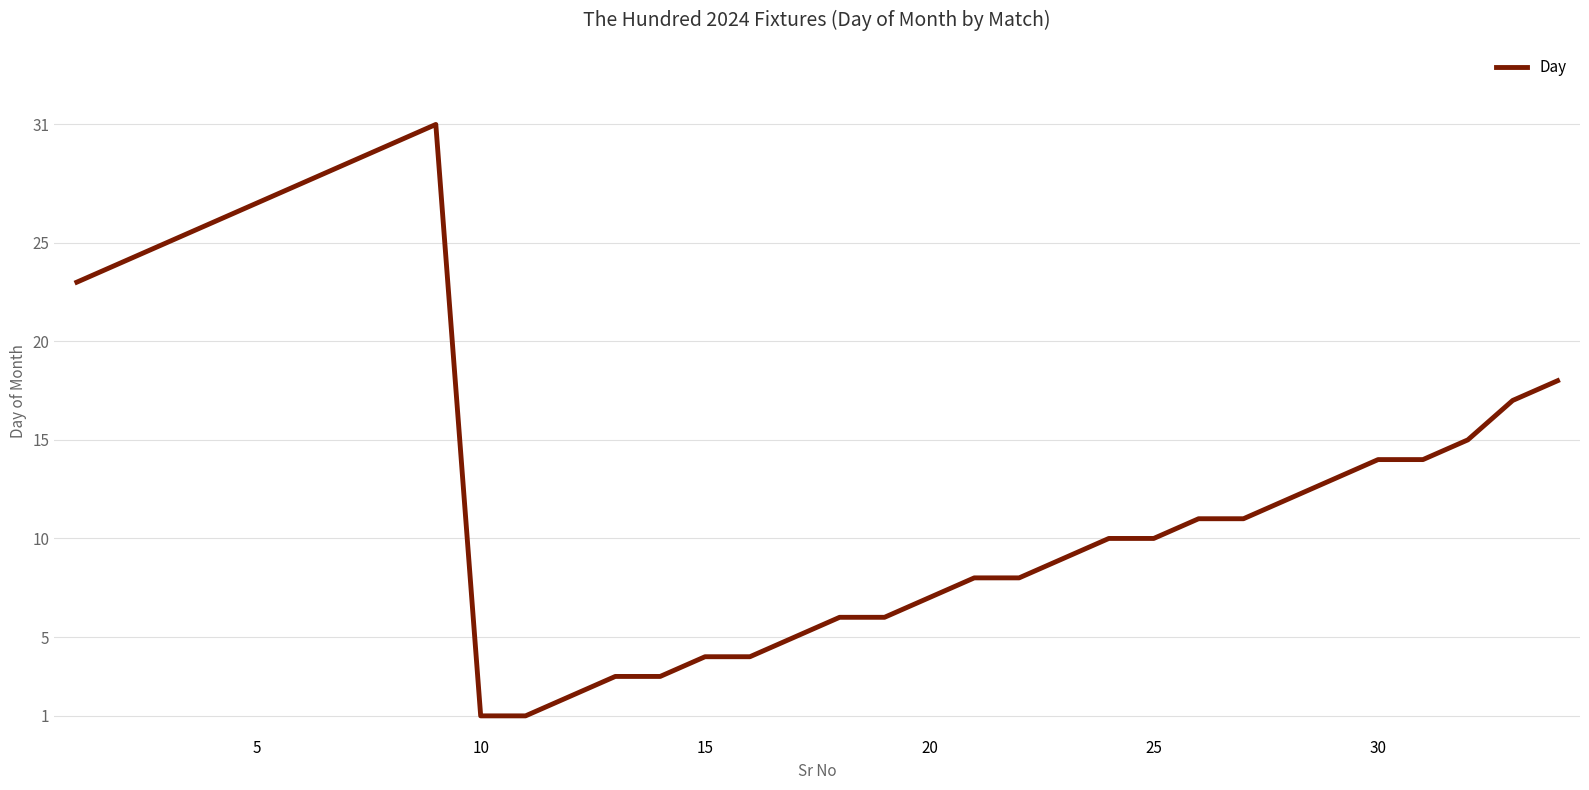

What is the greatest value displayed?

31